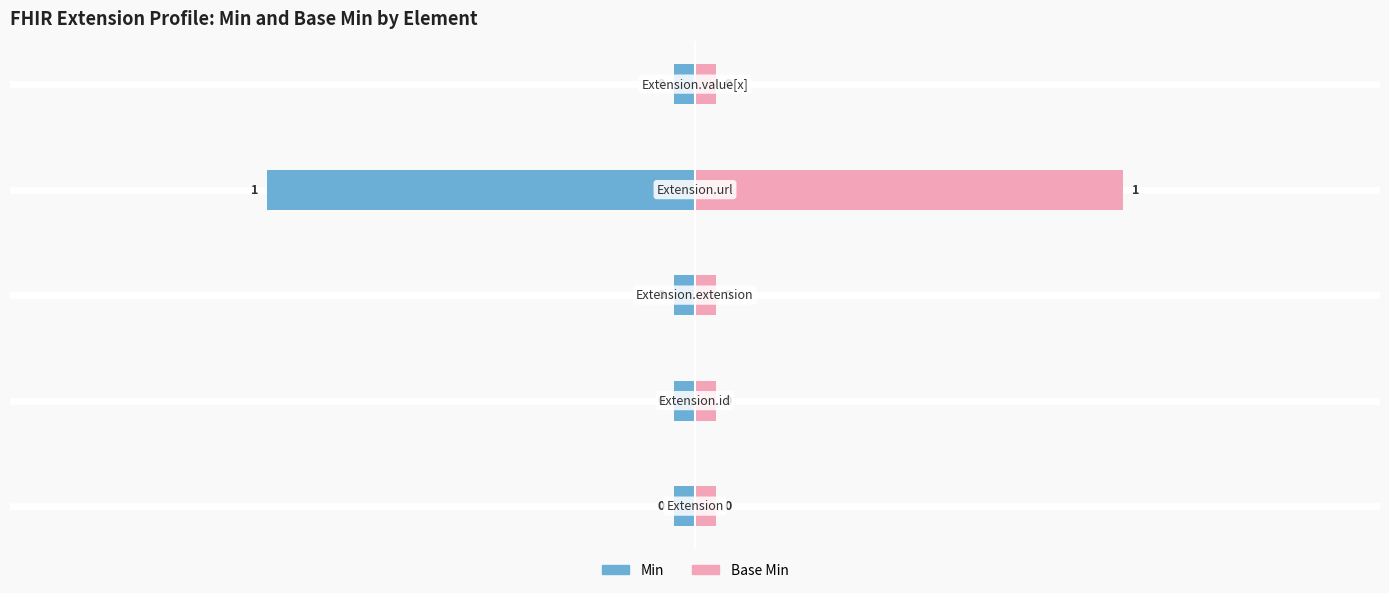

The value of Min at −0.5 is -1.0. True or false?

True